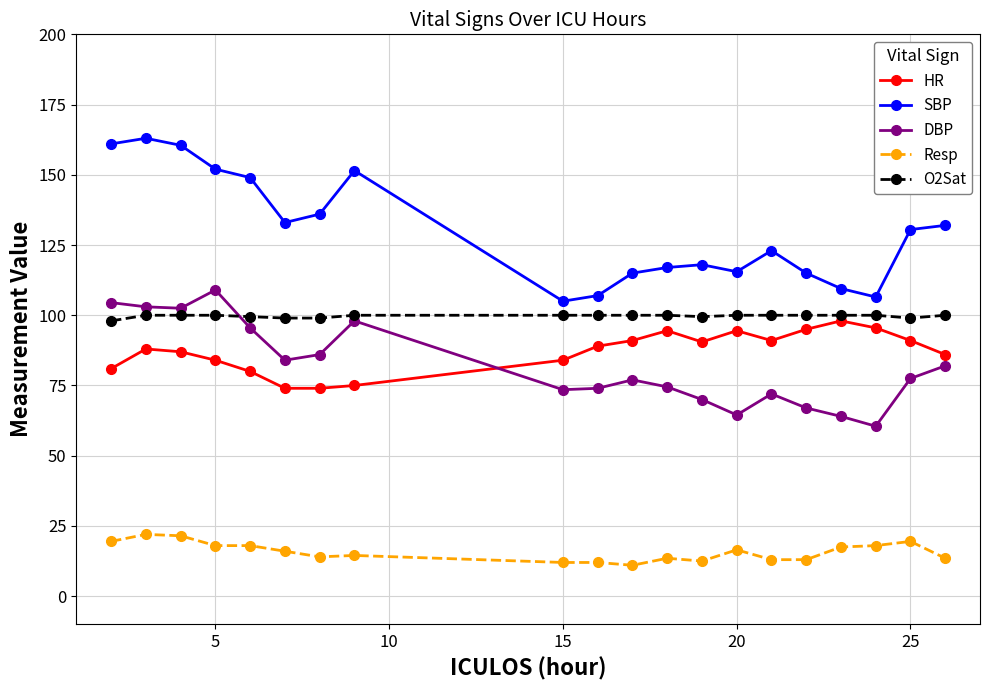

What is the average value of the DBP series?

82.0